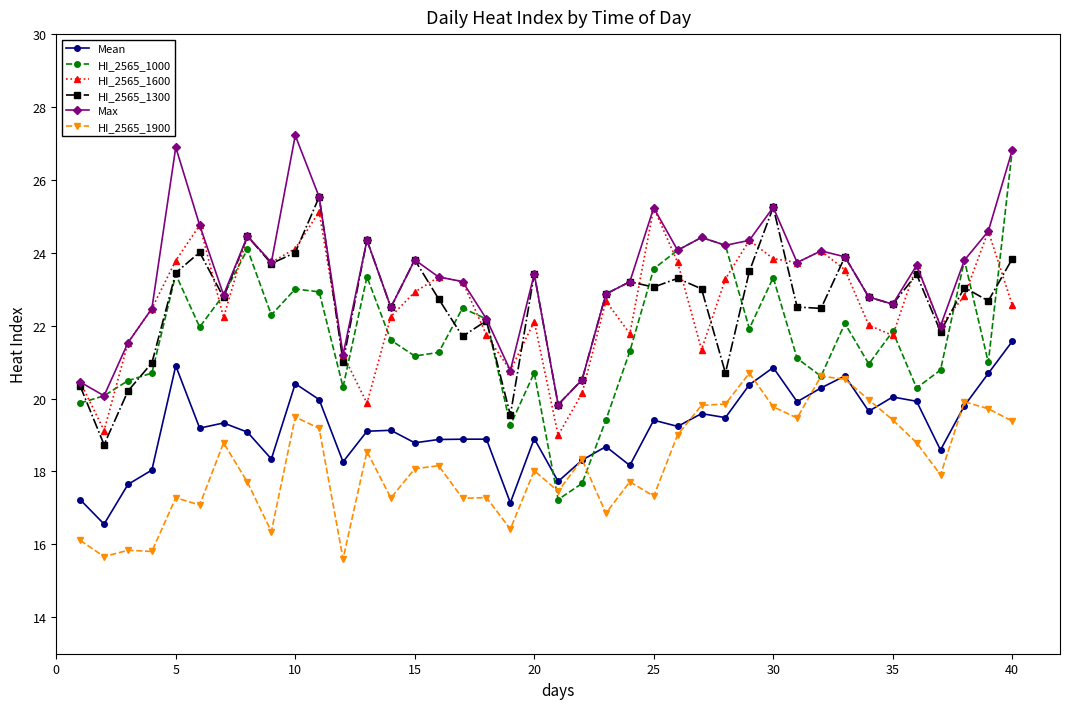

What are all the series names shown in the legend?

Mean, HI_2565_1000, HI_2565_1600, HI_2565_1300, Max, HI_2565_1900